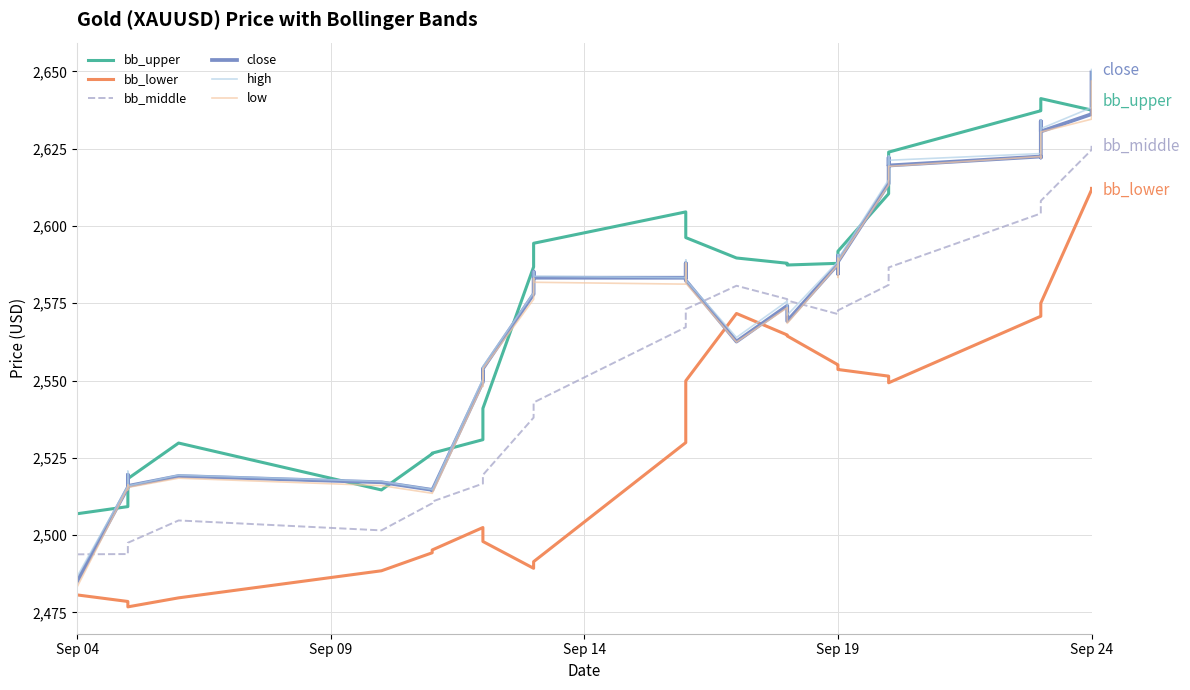

True or false: high has a value of 812.1 at 16.

False